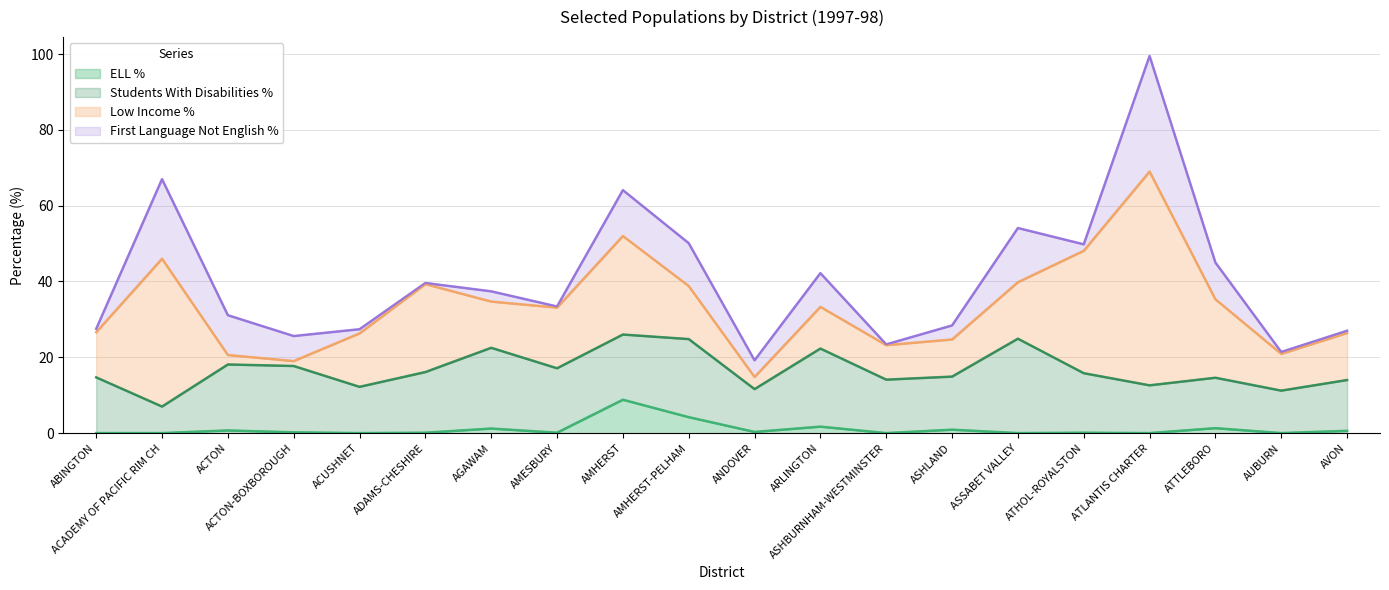

Reading left to right, extract all data points from this chart.

ELL %: 0.0	0.0	0.7	0.2	0.0	0.1	1.2	0.1	8.8	4.2	0.3	1.7	0.0	0.9	0.0	0.1	0.0	1.3	0.0	0.6
Students With Disabilities %: 14.7	7.0	17.4	17.5	12.2	16.0	21.3	17.0	17.2	20.6	11.3	20.6	14.1	14.0	24.9	15.7	12.6	13.3	11.2	13.4
Low Income %: 11.9	39.0	2.5	1.3	14.1	23.2	12.2	16.0	26.0	14.0	3.2	11.0	9.1	9.8	14.9	32.3	56.4	20.7	9.7	12.4
First Language Not English %: 0.9	21.0	10.5	6.6	1.1	0.3	2.7	0.3	12.1	11.3	4.4	8.9	0.2	3.7	14.3	1.7	30.5	9.7	0.5	0.6